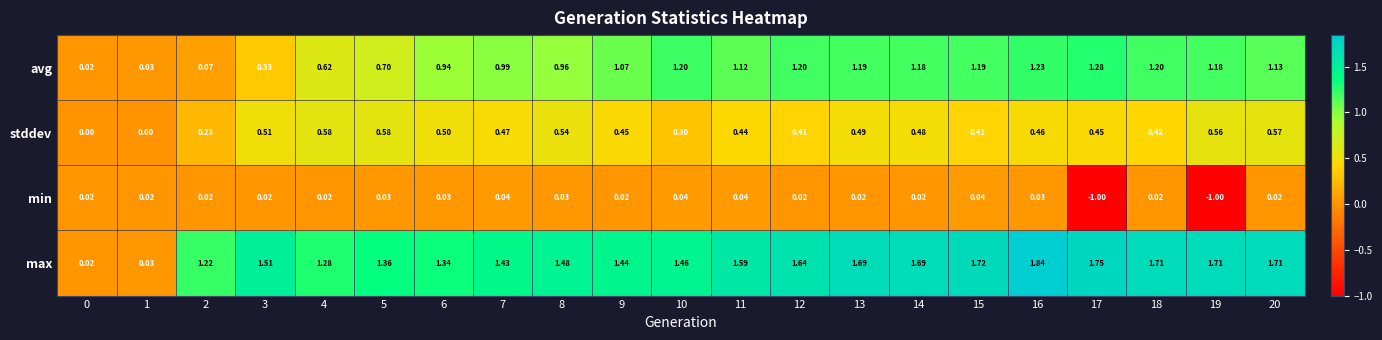

Between 16 and 17, which series saw the biggest shift?

min